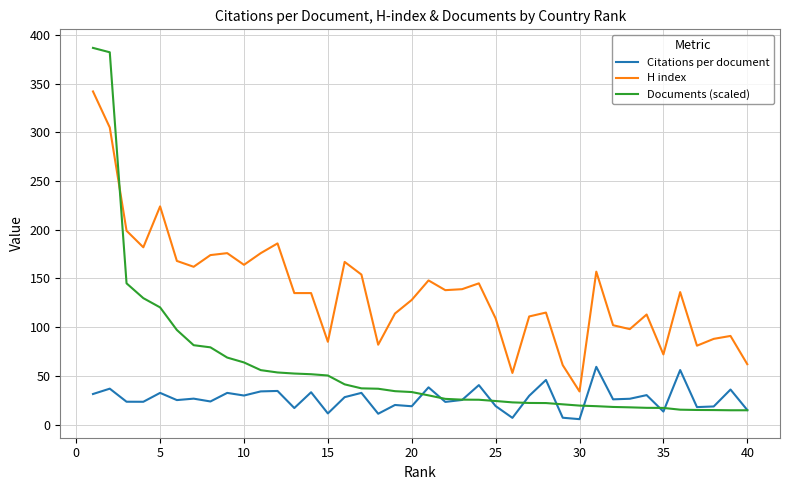

What is the sum of all H index values?

5511.0